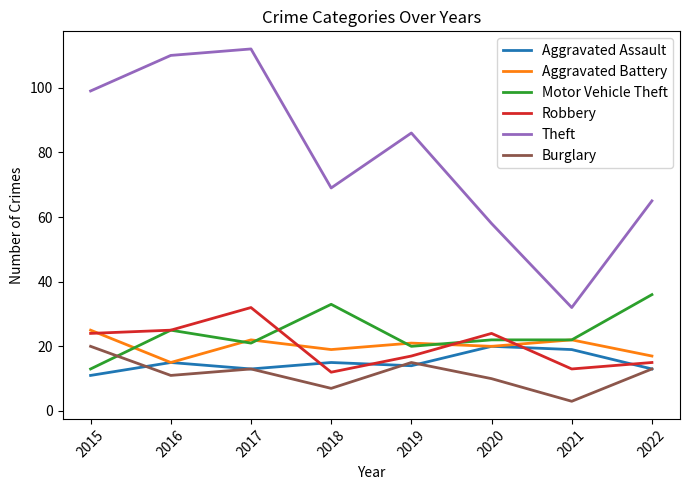

How many lines are shown in the chart?

6